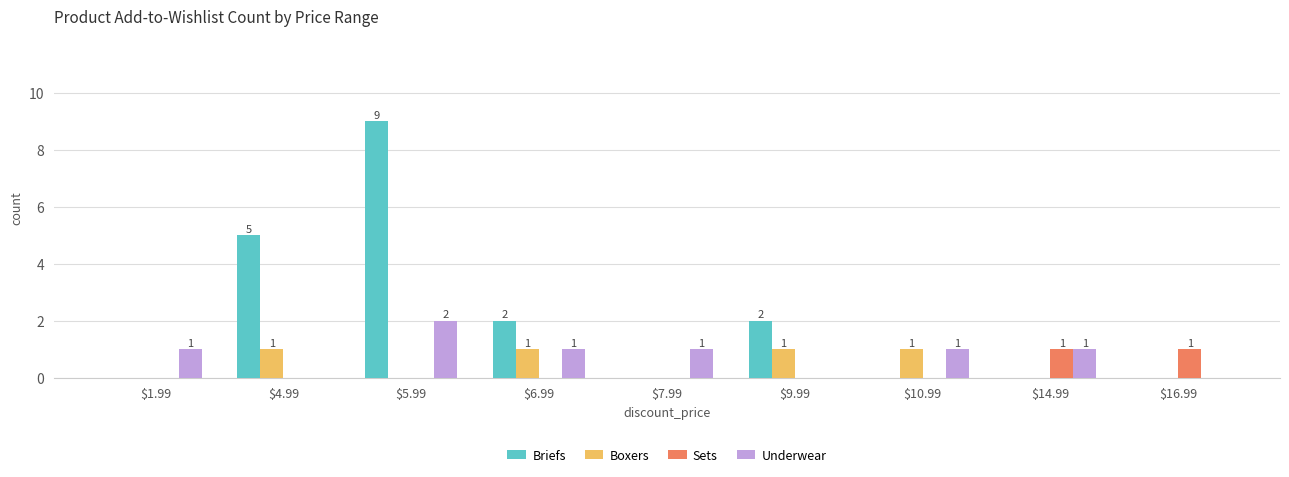

What is the spread (max minus min) of values at $14.99?

1